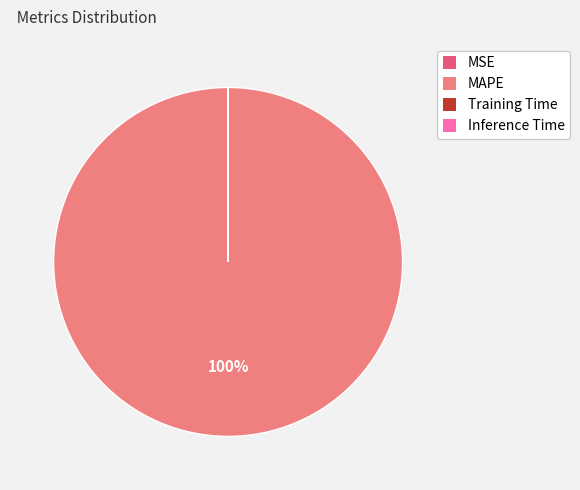

What percentage is the MAPE slice, to the nearest percent?

100%